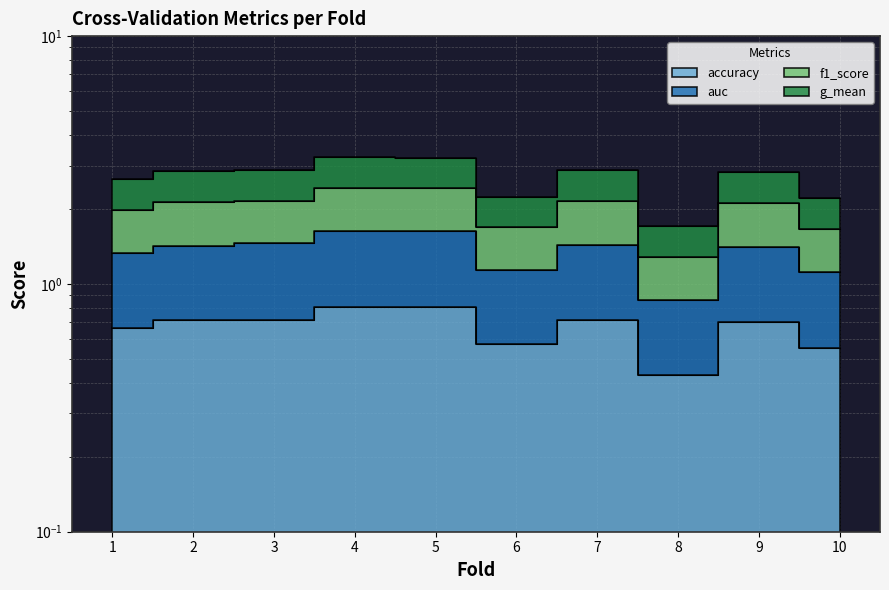

At how many categories does at least one series exceed 2?

9